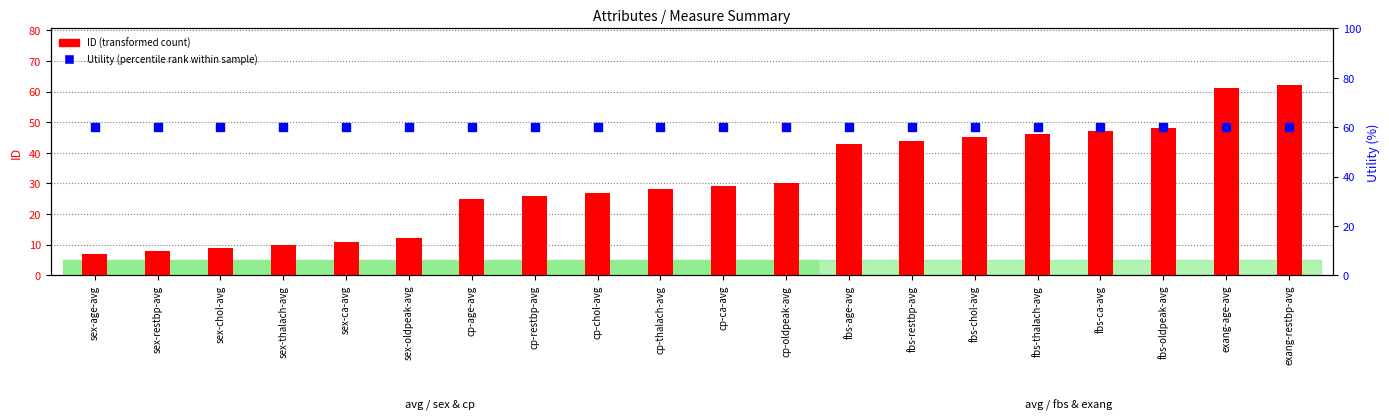

Which series has the largest total across all categories?

Utility (percentile rank)